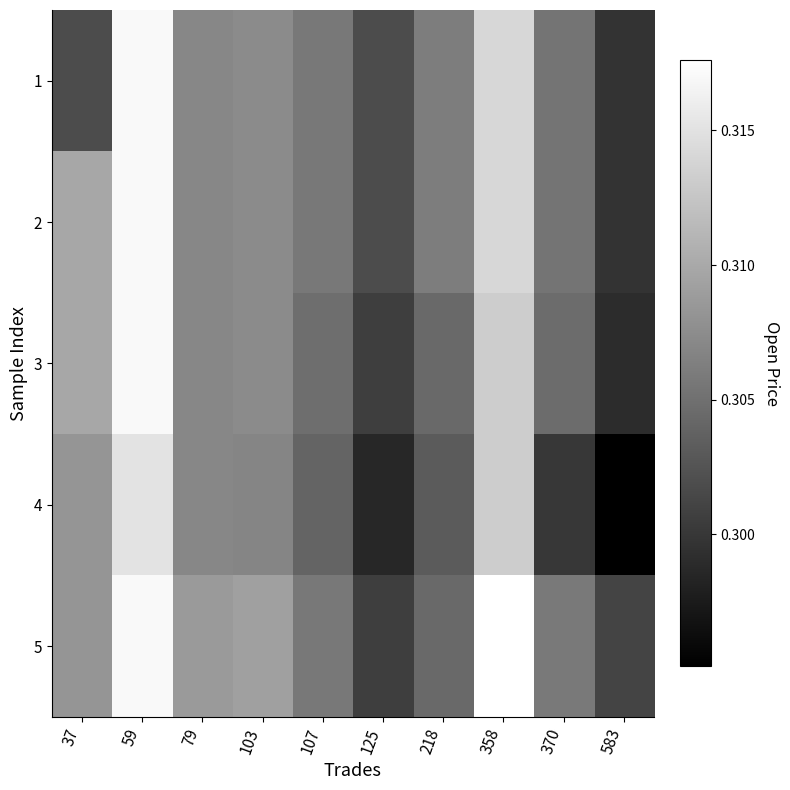

How many data points does each series have?

10